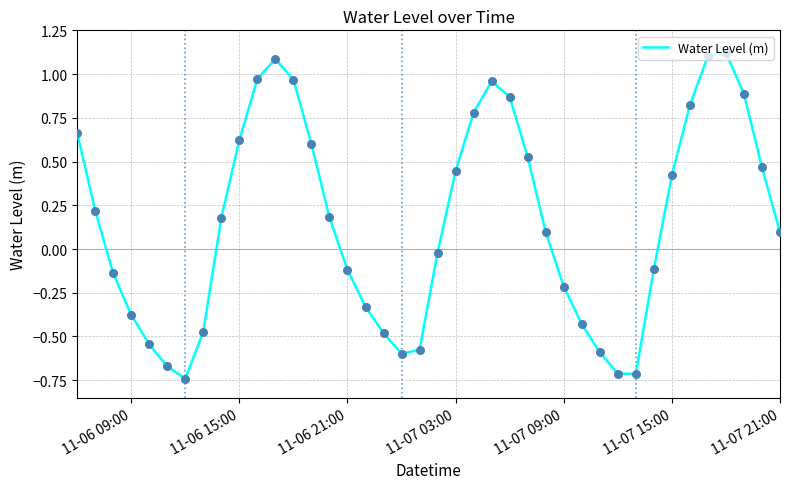

What is the difference between the maximum and minimum values?

1.9